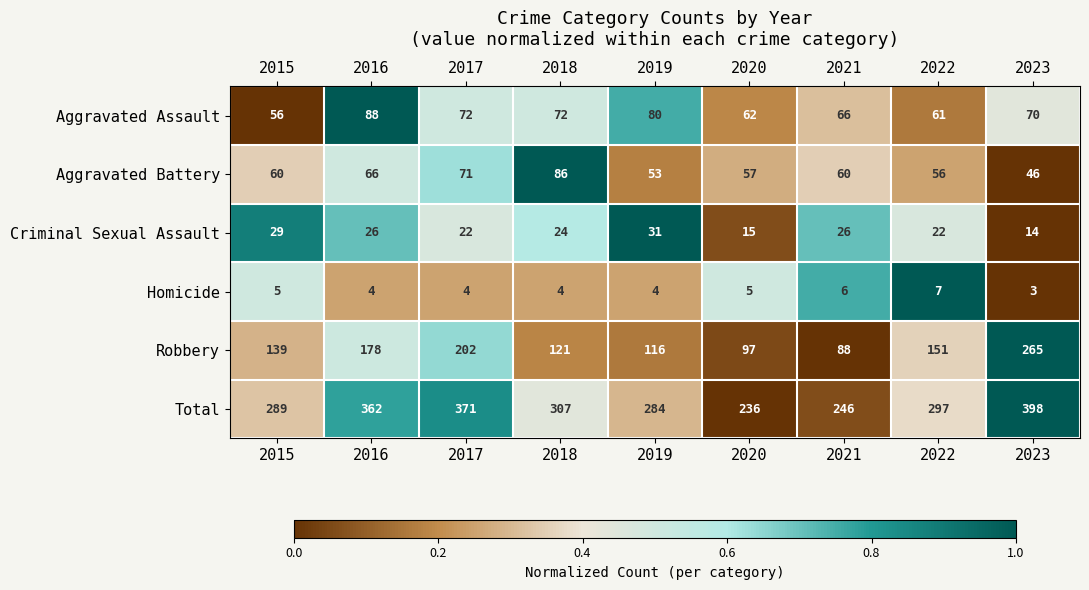

The Criminal Sexual Assault series shows 35 at 2022. True or false?

False